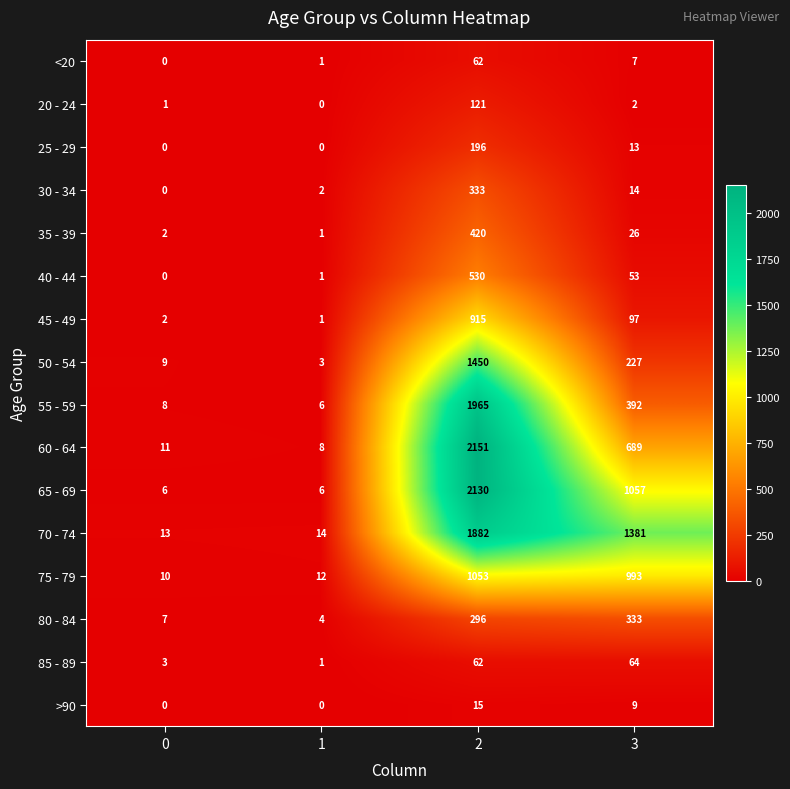

What is the average value of the >90 series?

6